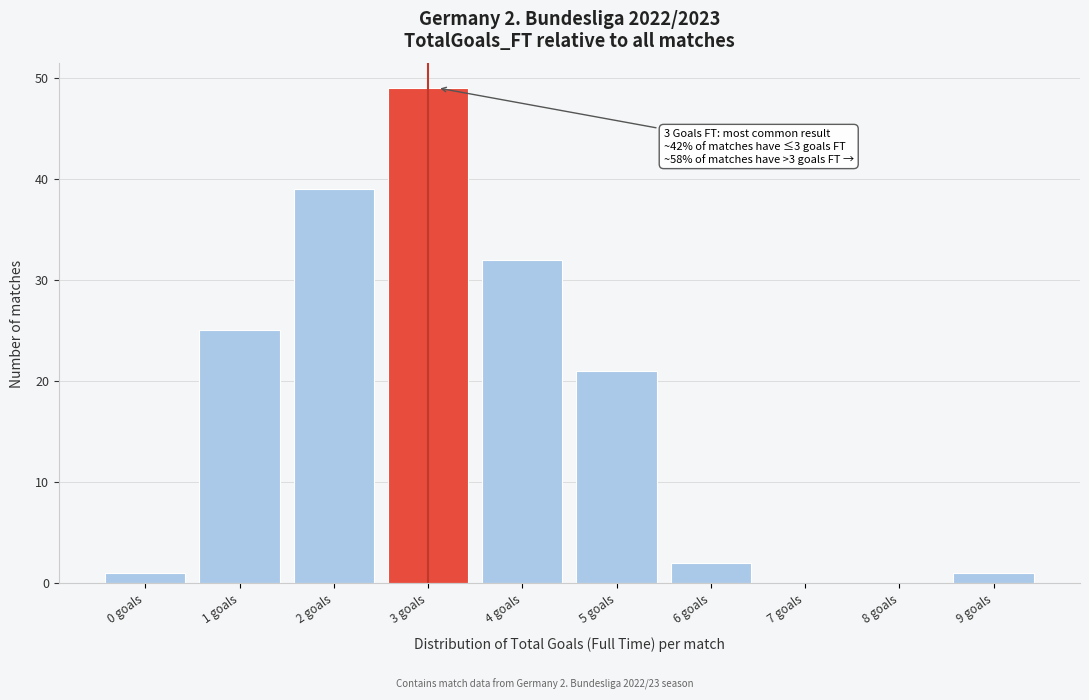

Which range on the x-axis has the tallest bar?

2.5 to 3.5